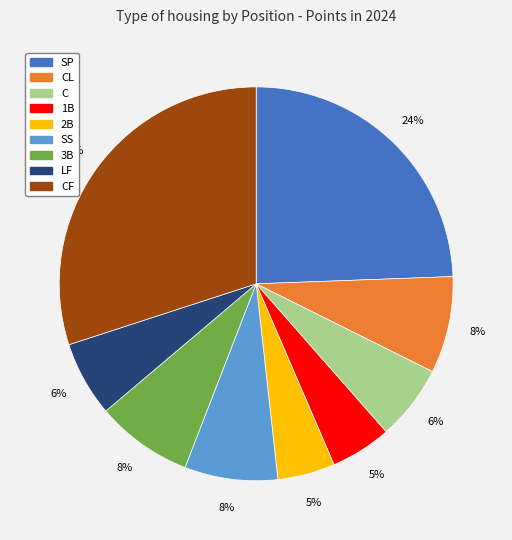

To the nearest percent, what is the difference between the largest and smallest slice percentages?

25%